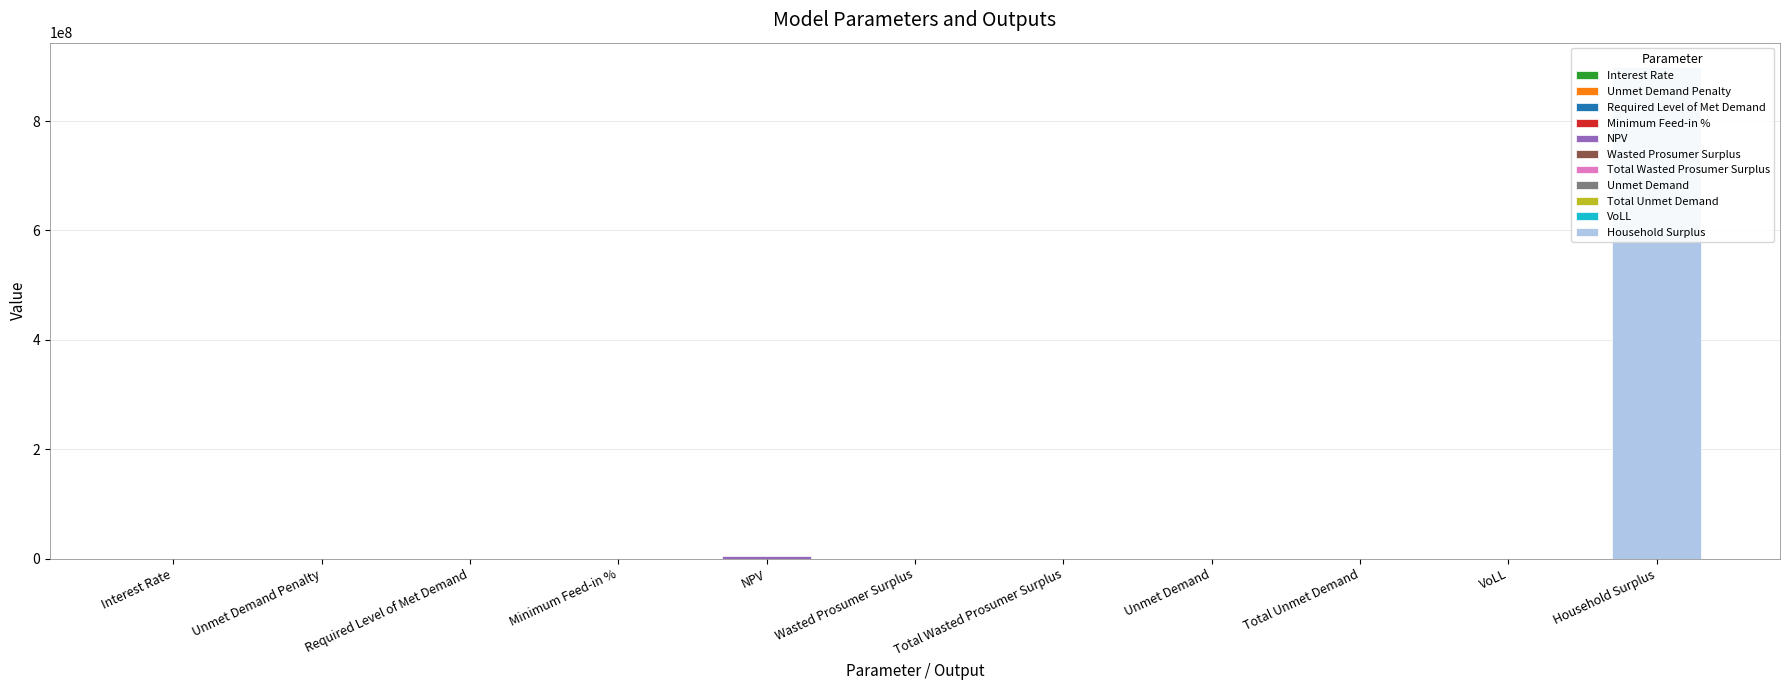

The value at Interest Rate is 0.1. True or false?

False